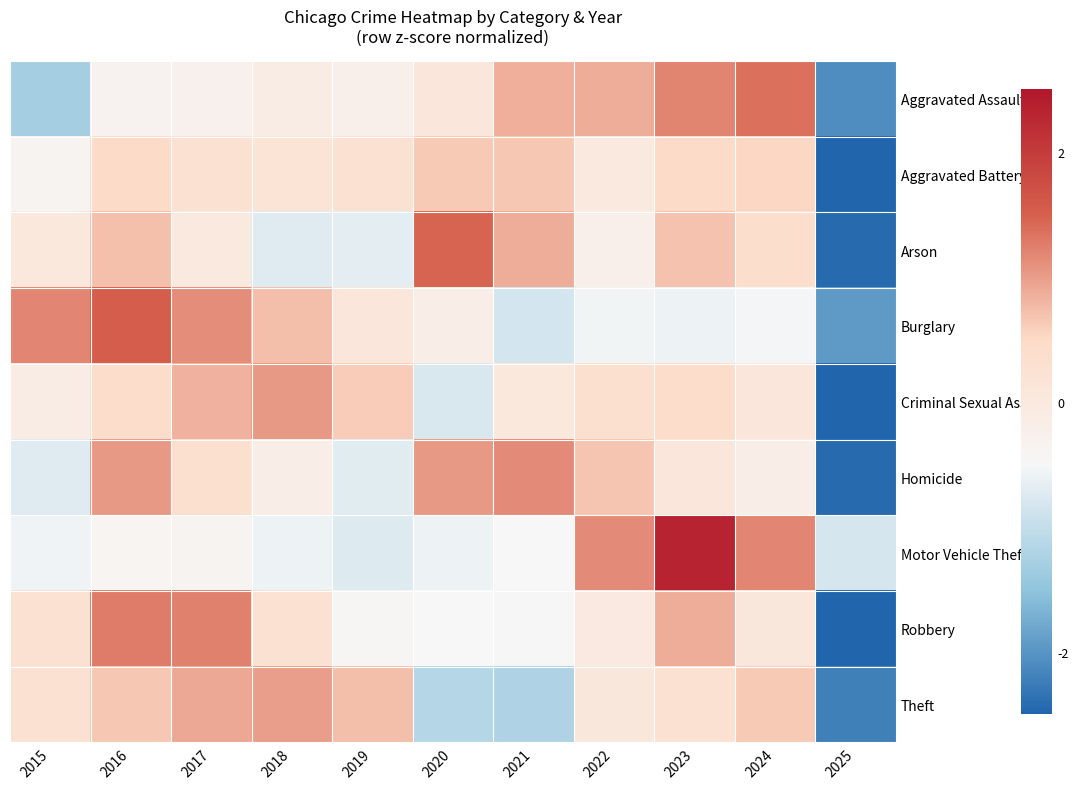

Reading right to left, extract all data points from this chart.

Aggravated Assault: 2025=-2.1	2024=1.4	2023=1.2	2022=0.9	2021=0.8	2020=0.1	2019=-0.2	2018=-0.1	2017=-0.3	2016=-0.3	2015=-1.3
Aggravated Battery: 2025=-3.0	2024=0.5	2023=0.4	2022=-0.0	2021=0.7	2020=0.6	2019=0.3	2018=0.2	2017=0.3	2016=0.4	2015=-0.4
Arson: 2025=-2.4	2024=0.4	2023=0.7	2022=-0.2	2021=0.9	2020=1.4	2019=-0.7	2018=-0.7	2017=-0.0	2016=0.7	2015=0.0
Burglary: 2025=-1.9	2024=-0.5	2023=-0.6	2022=-0.6	2021=-0.8	2020=-0.2	2019=0.1	2018=0.7	2017=1.1	2016=1.5	2015=1.2
Criminal Sexual Assault: 2025=-2.8	2024=0.1	2023=0.4	2022=0.3	2021=0.0	2020=-0.8	2019=0.6	2018=1.0	2017=0.8	2016=0.4	2015=-0.1
Homicide: 2025=-2.4	2024=-0.2	2023=0.1	2022=0.7	2021=1.1	2020=1.0	2019=-0.7	2018=-0.2	2017=0.3	2016=1.0	2015=-0.7
Motor Vehicle Theft: 2025=-0.8	2024=1.2	2023=2.3	2022=1.1	2021=-0.5	2020=-0.6	2019=-0.8	2018=-0.6	2017=-0.4	2016=-0.4	2015=-0.6
Robbery: 2025=-2.5	2024=0.0	2023=0.9	2022=-0.0	2021=-0.5	2020=-0.5	2019=-0.4	2018=0.3	2017=1.2	2016=1.3	2015=0.3
Theft: 2025=-2.2	2024=0.6	2023=0.3	2022=0.1	2021=-1.2	2020=-1.1	2019=0.7	2018=1.0	2017=0.9	2016=0.7	2015=0.3